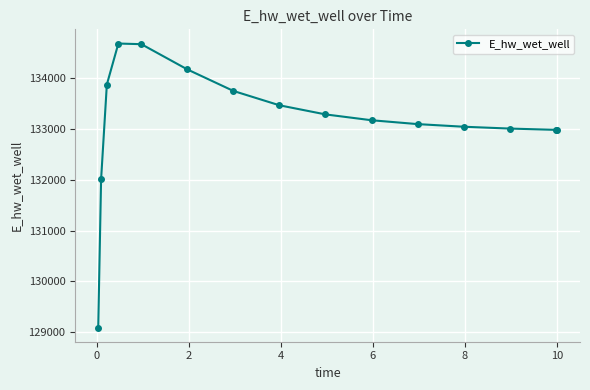

What is the difference between the second highest and second lowest values?

2663.0